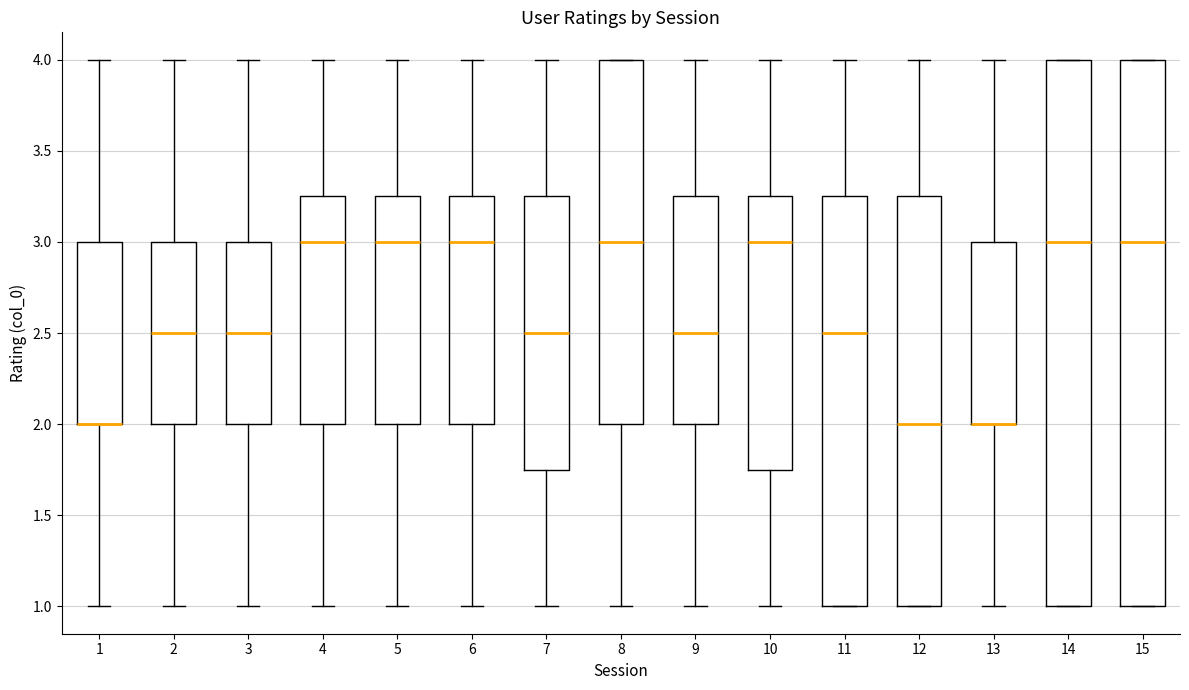

Reading left to right, read every box against the y-axis: the position of its median line, the range the box covers, and the ends of its whiskers. The values are not printed on the chart, so give them approximately, as read against the axis.

1: median 2.00 (drawn on the box's lower edge), box 2.00 to 3.00, whiskers 1.00 to 4.00
2: median 2.50, box 2.00 to 3.00, whiskers 1.00 to 4.00
3: median 2.50, box 2.00 to 3.00, whiskers 1.00 to 4.00
4: median 3.00, box 2.00 to 3.25, whiskers 1.00 to 4.00
5: median 3.00, box 2.00 to 3.25, whiskers 1.00 to 4.00
6: median 3.00, box 2.00 to 3.25, whiskers 1.00 to 4.00
7: median 2.50, box 1.75 to 3.25, whiskers 1.00 to 4.00
8: median 3.00, box 2.00 to 4.00, whiskers 1.00 to 4.00
9: median 2.50, box 2.00 to 3.25, whiskers 1.00 to 4.00
10: median 3.00, box 1.75 to 3.25, whiskers 1.00 to 4.00
11: median 2.50, box 1.00 to 3.25, whiskers 1.00 to 4.00
12: median 2.00, box 1.00 to 3.25, whiskers 1.00 to 4.00
13: median 2.00 (drawn on the box's lower edge), box 2.00 to 3.00, whiskers 1.00 to 4.00
14: median 3.00, box 1.00 to 4.00, whiskers 1.00 to 4.00
15: median 3.00, box 1.00 to 4.00, whiskers 1.00 to 4.00